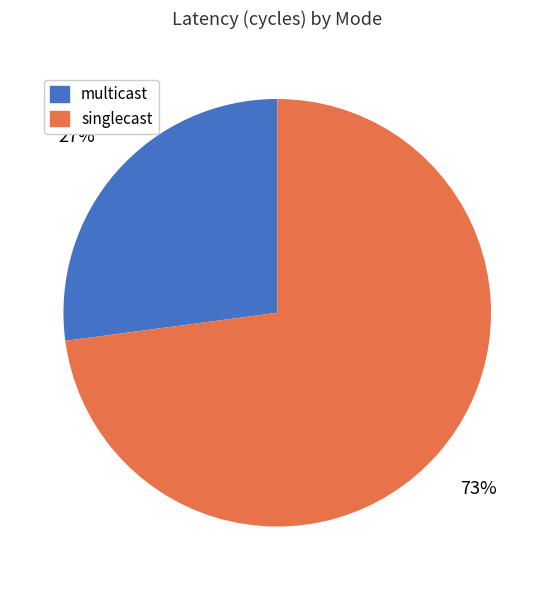

Do multicast and singlecast together represent more than half of the pie?

Yes